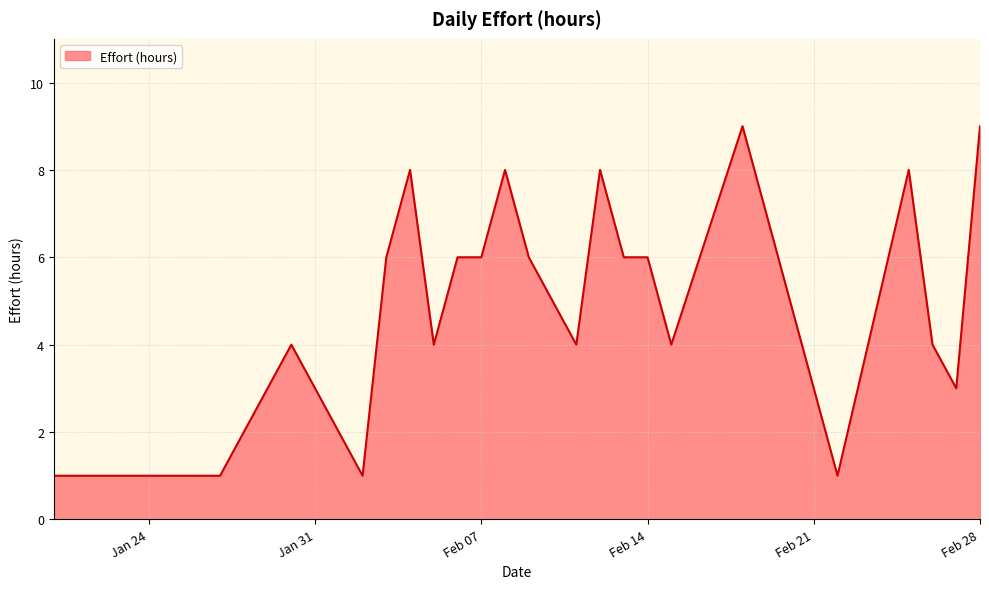

What is the difference between the maximum and minimum values?

8